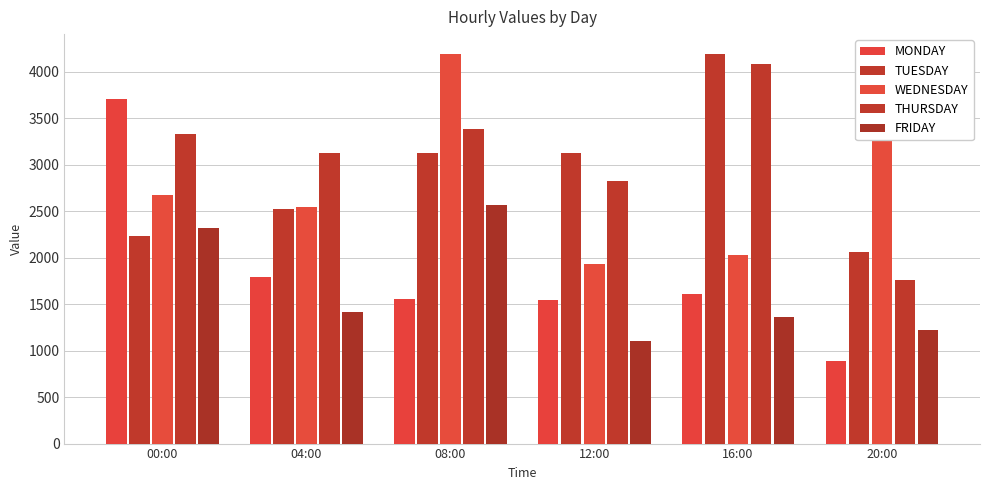

Does the chart contain stacked bars?

No